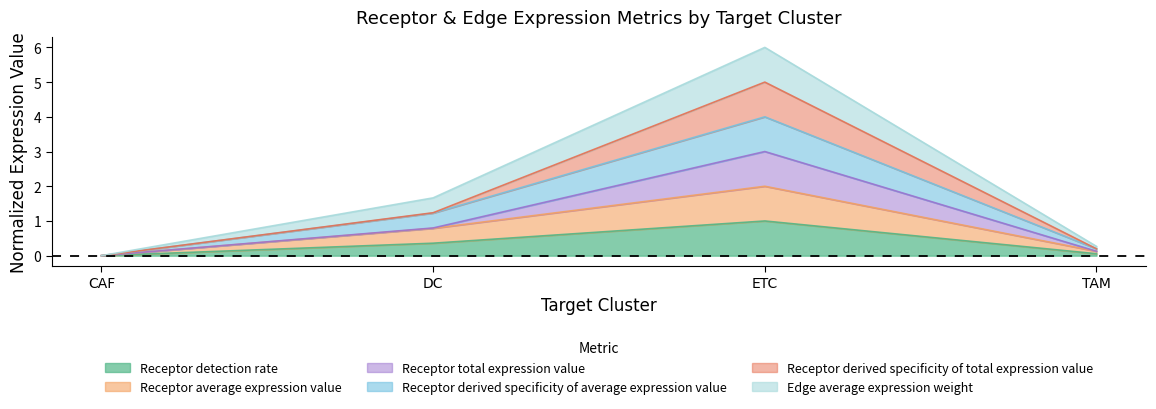

How many data points in Receptor average expression value are above 0?

3